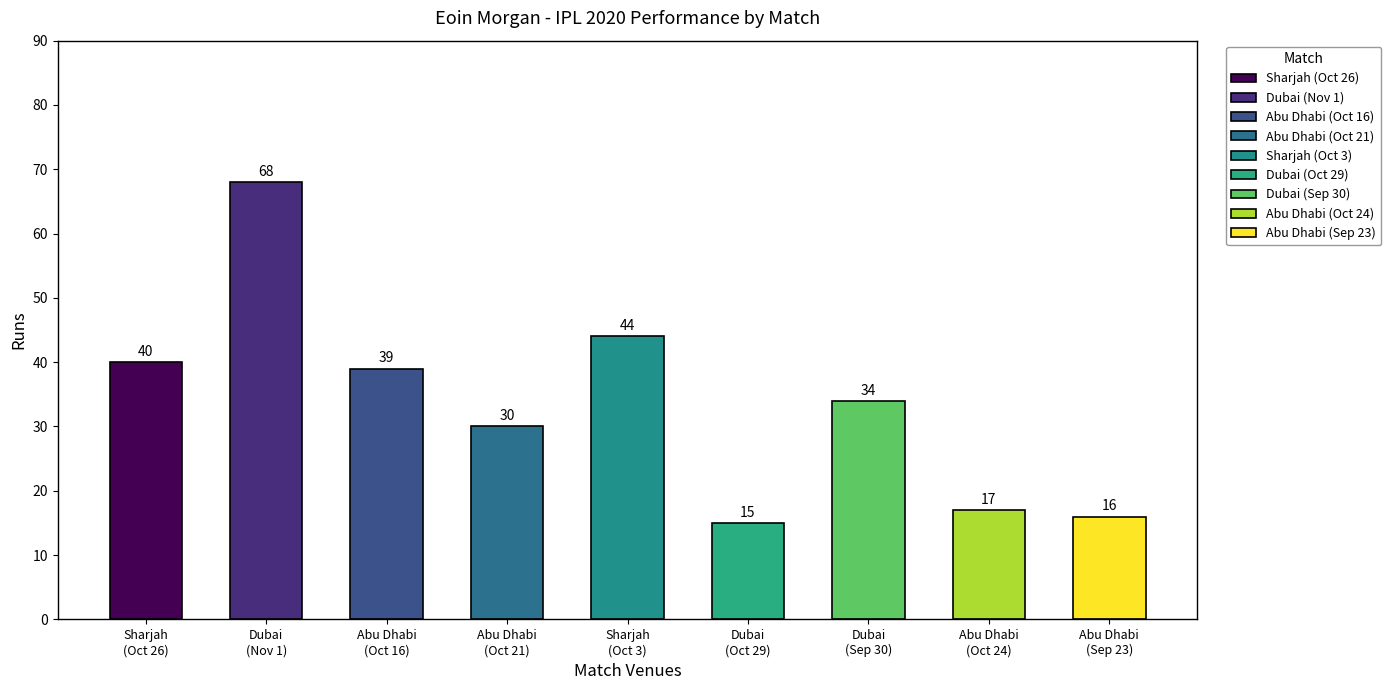

What is the label of the 4th bar from the right?

Dubai
(Oct 29)